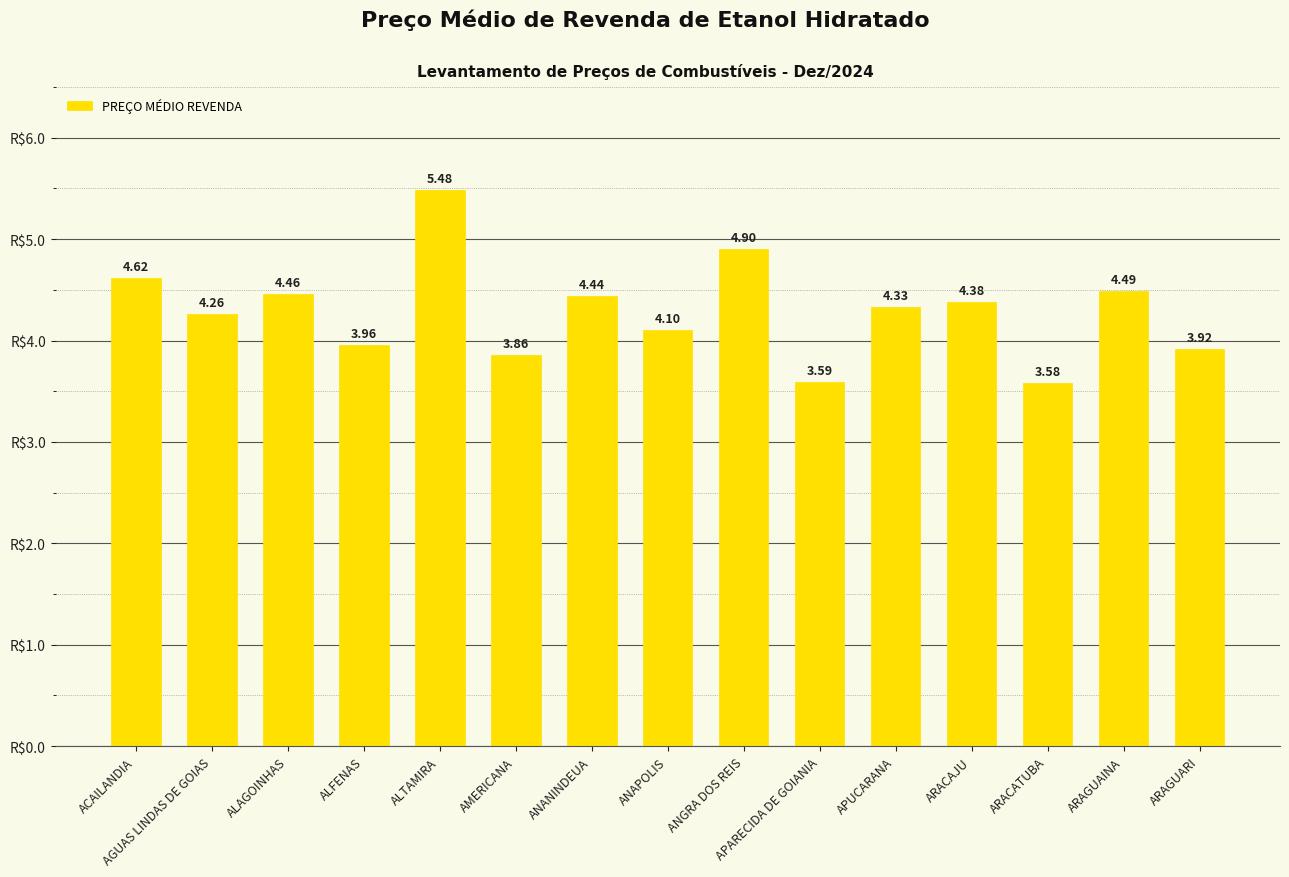

Rank the categories by value from highest to lowest.

ALTAMIRA, ANGRA DOS REIS, ACAILANDIA, ARAGUAINA, ALAGOINHAS, ANANINDEUA, ARACAJU, APUCARANA, AGUAS LINDAS DE GOIAS, ANAPOLIS, ALFENAS, ARAGUARI, AMERICANA, APARECIDA DE GOIANIA, ARACATUBA